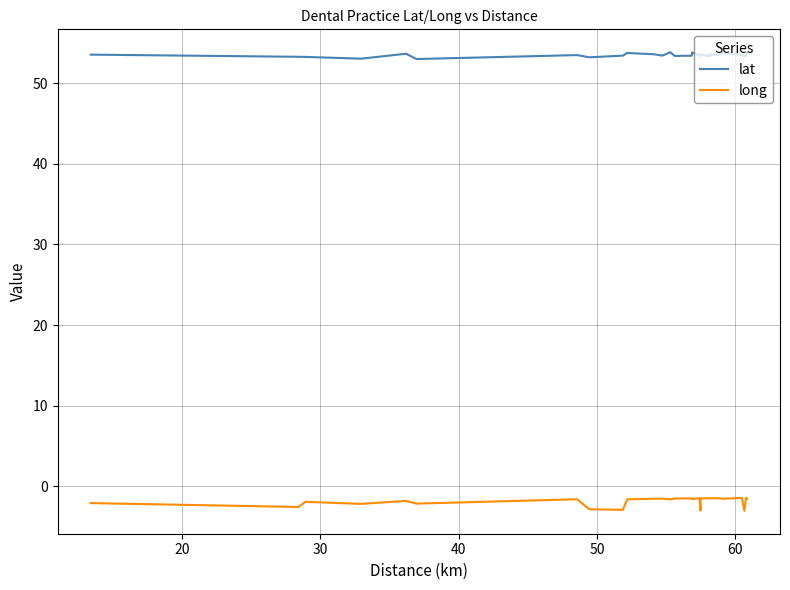

Count the number of data series in this chart.

2